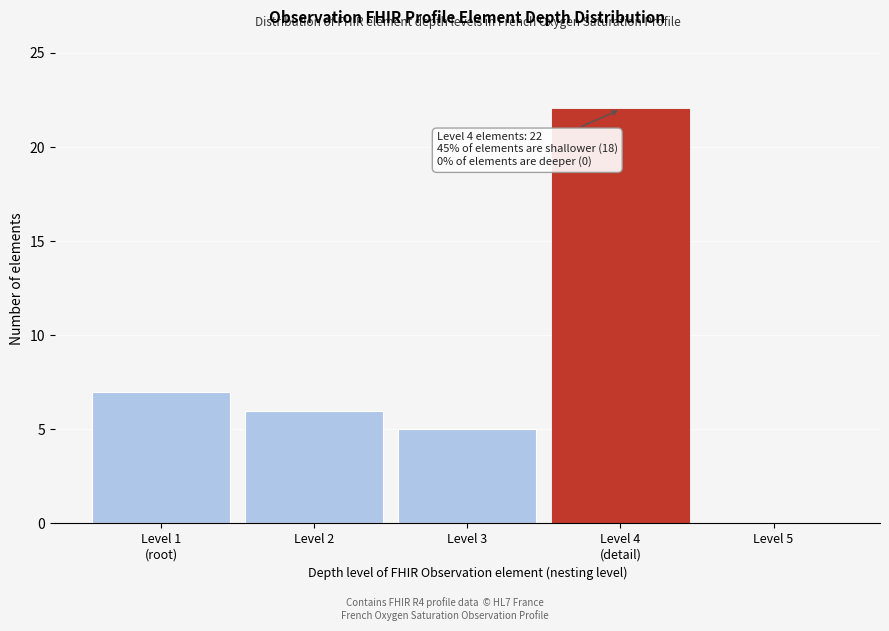

What is the greatest value displayed?

22